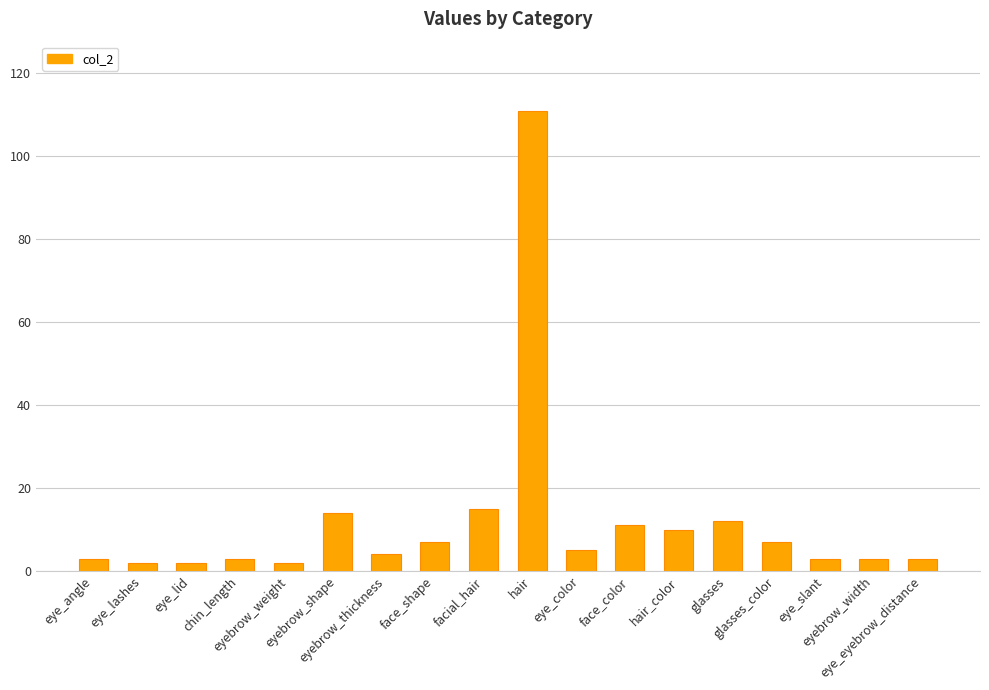

What is the difference between the maximum and second lowest values?

109